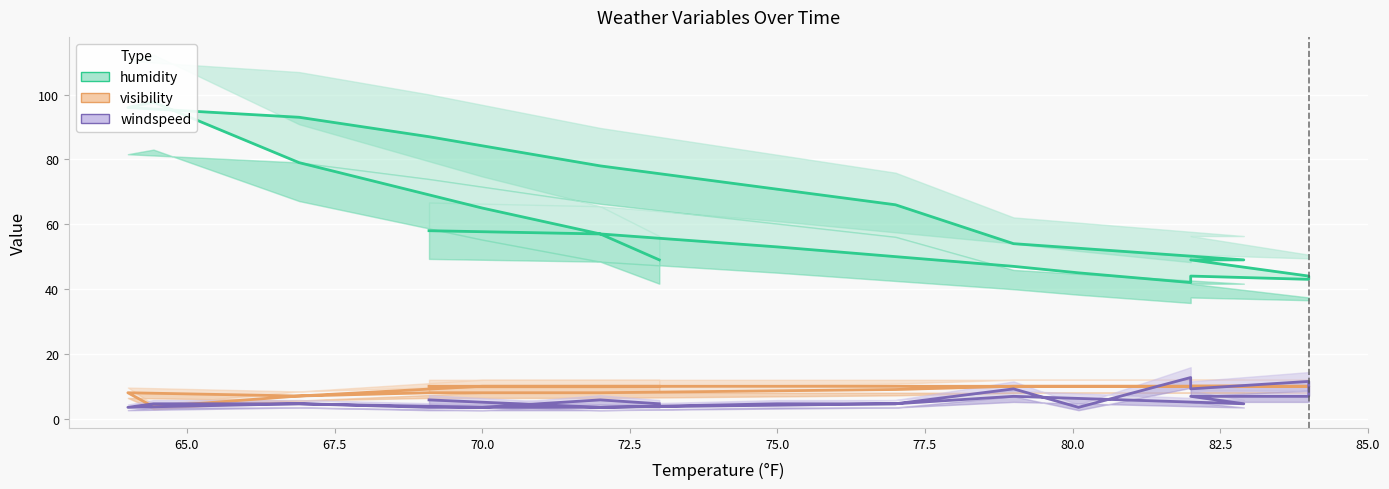

What are all the series names shown in the legend?

humidity, visibility, windspeed